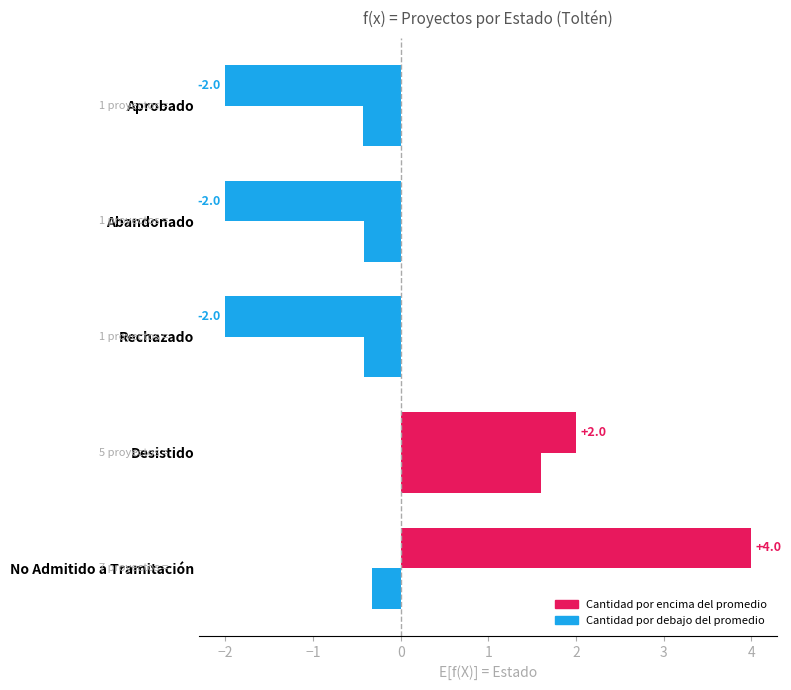

How many categories are shown in the chart?

5